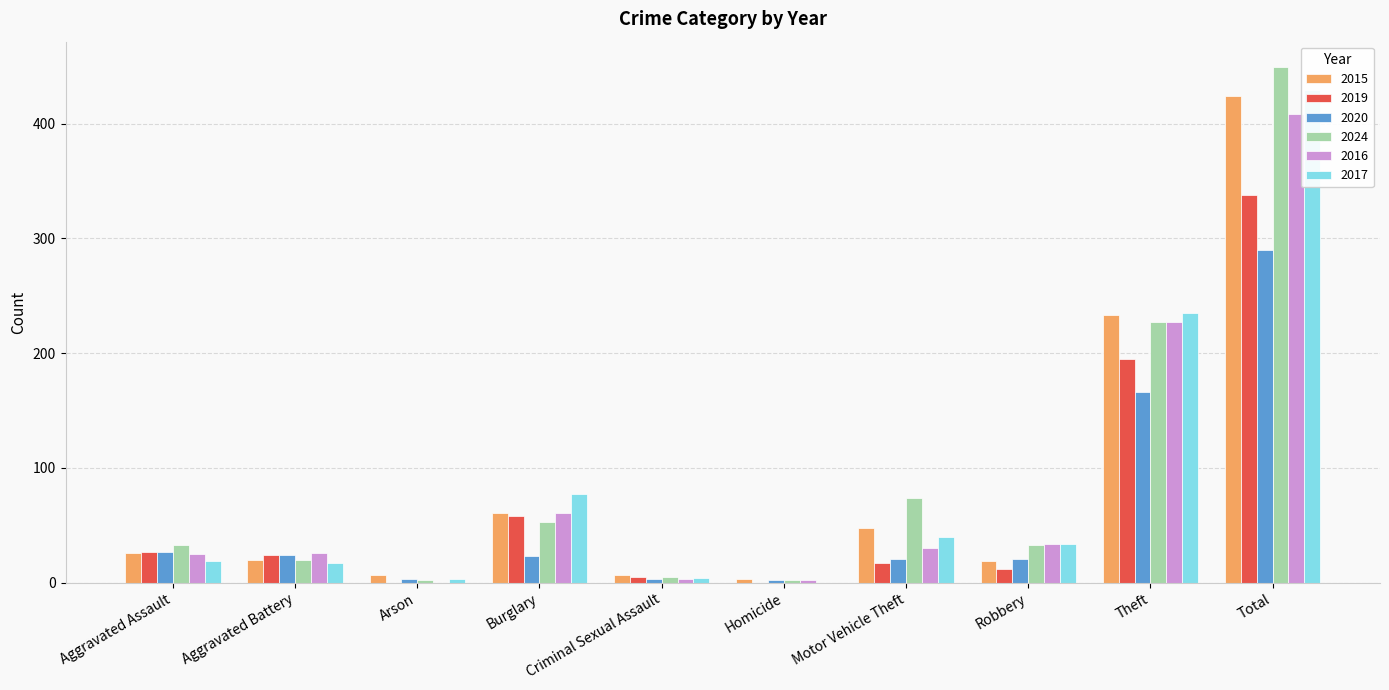

How many bars are there in each group?

6